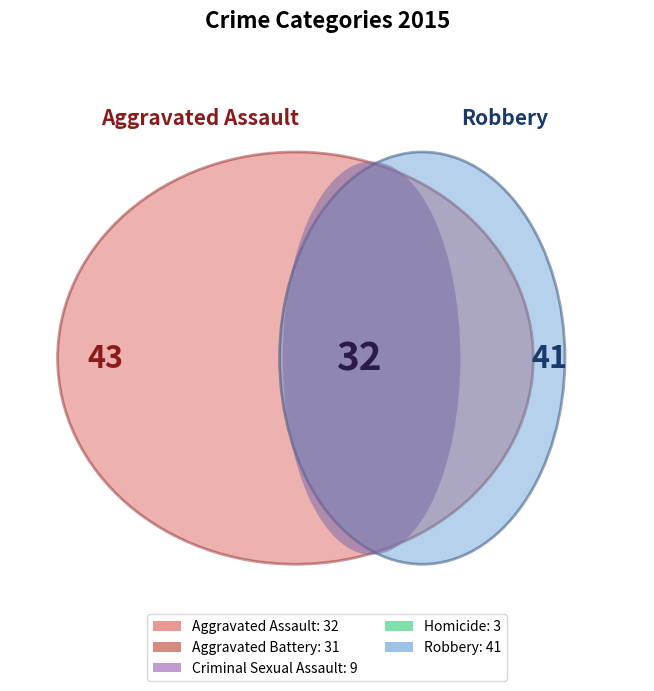

What percentage is the Homicide slice, to the nearest percent?

3%